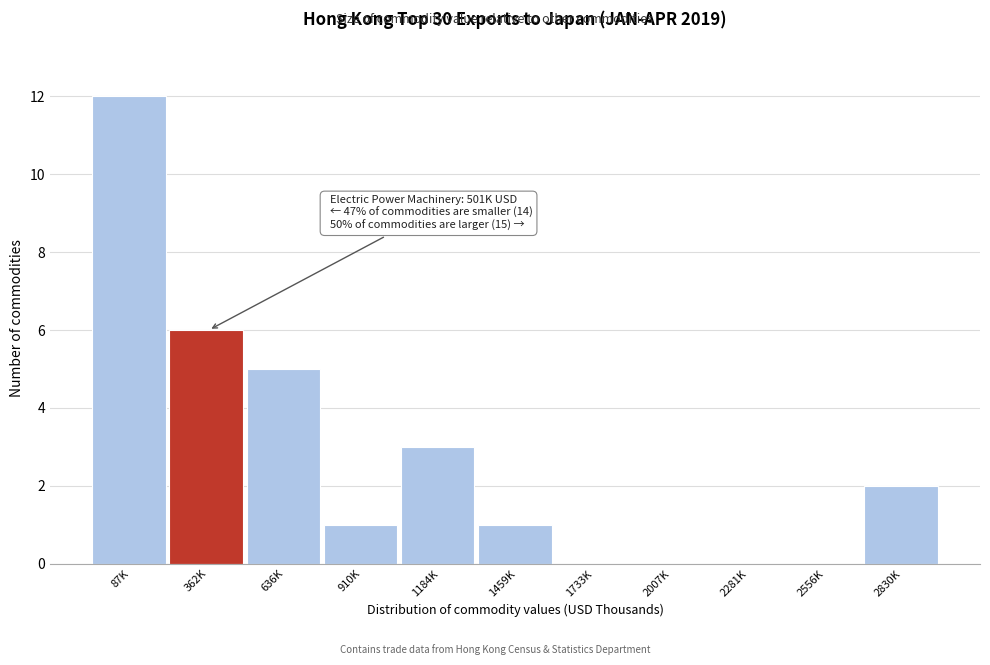

Reading right to left, what are all the values shown in this chart?

2830K=2	2556K=0	2281K=0	2007K=0	1733K=0	1459K=1	1184K=3	910K=1	636K=5	362K=6	87K=12